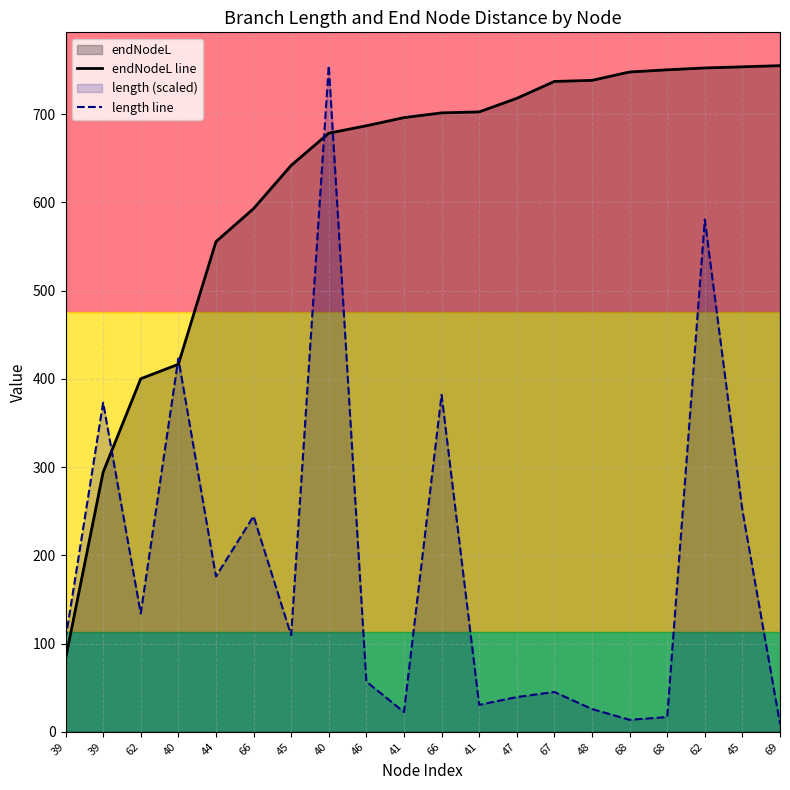

True or false: endNodeL line has more than 0 interior local peaks.

False